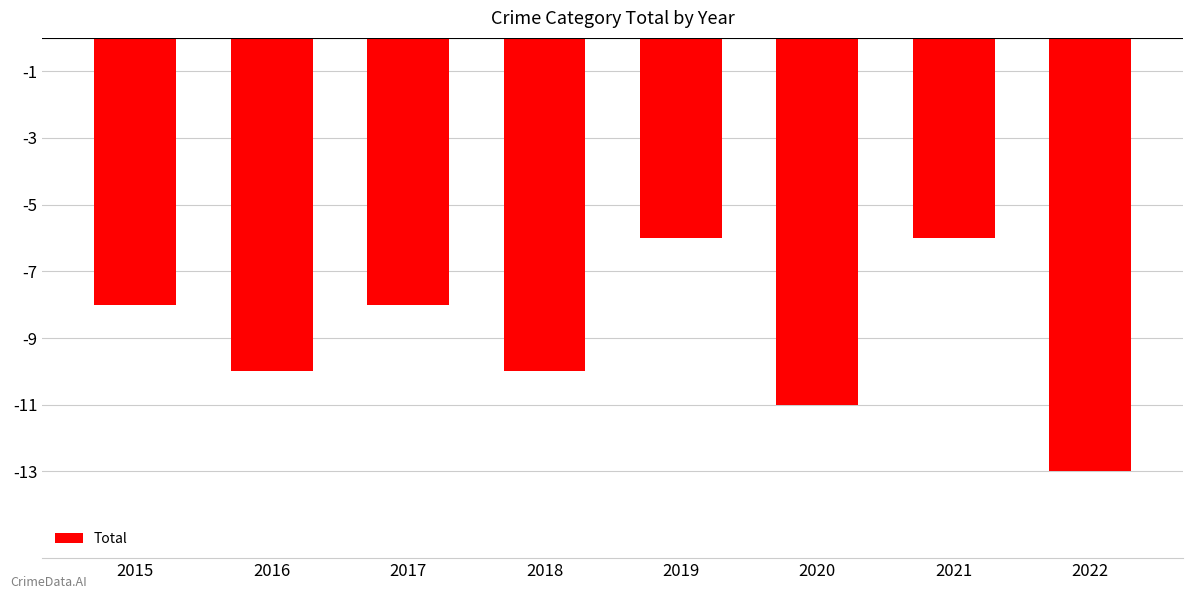

Count the values in the range -10 to -6.

6